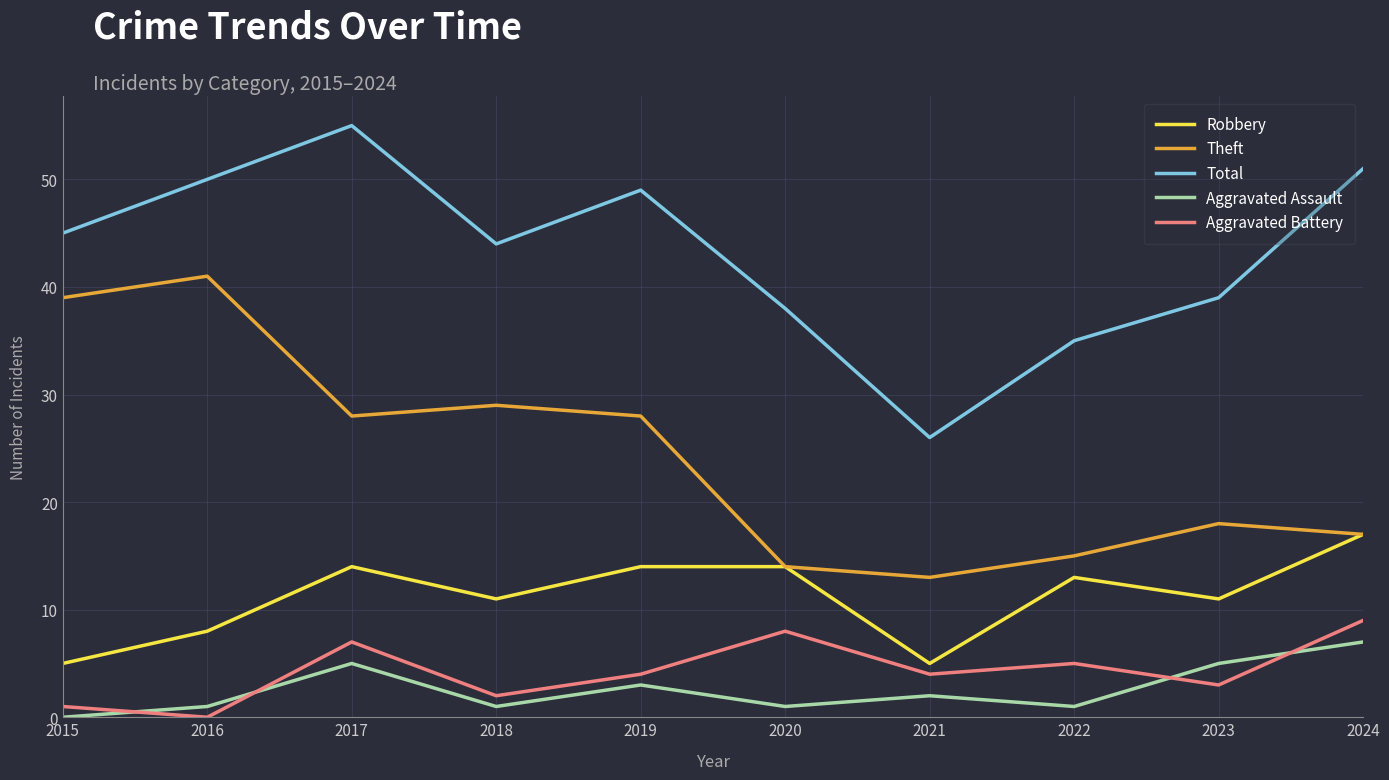

What is the average value of the Total series?

43